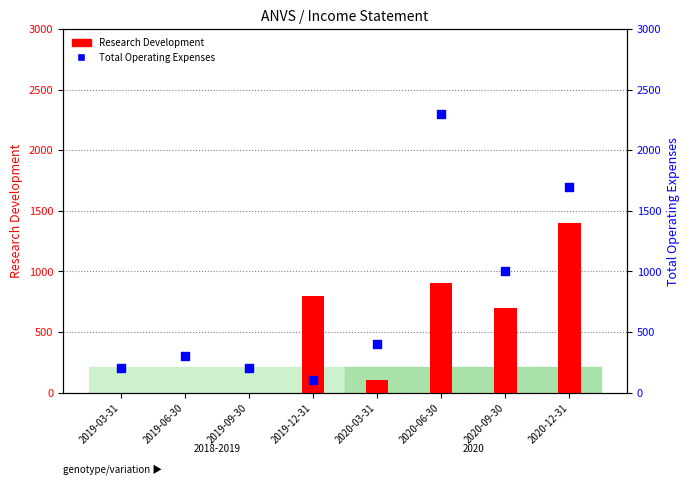

At which category is the sum across all series the highest?

2020-06-30